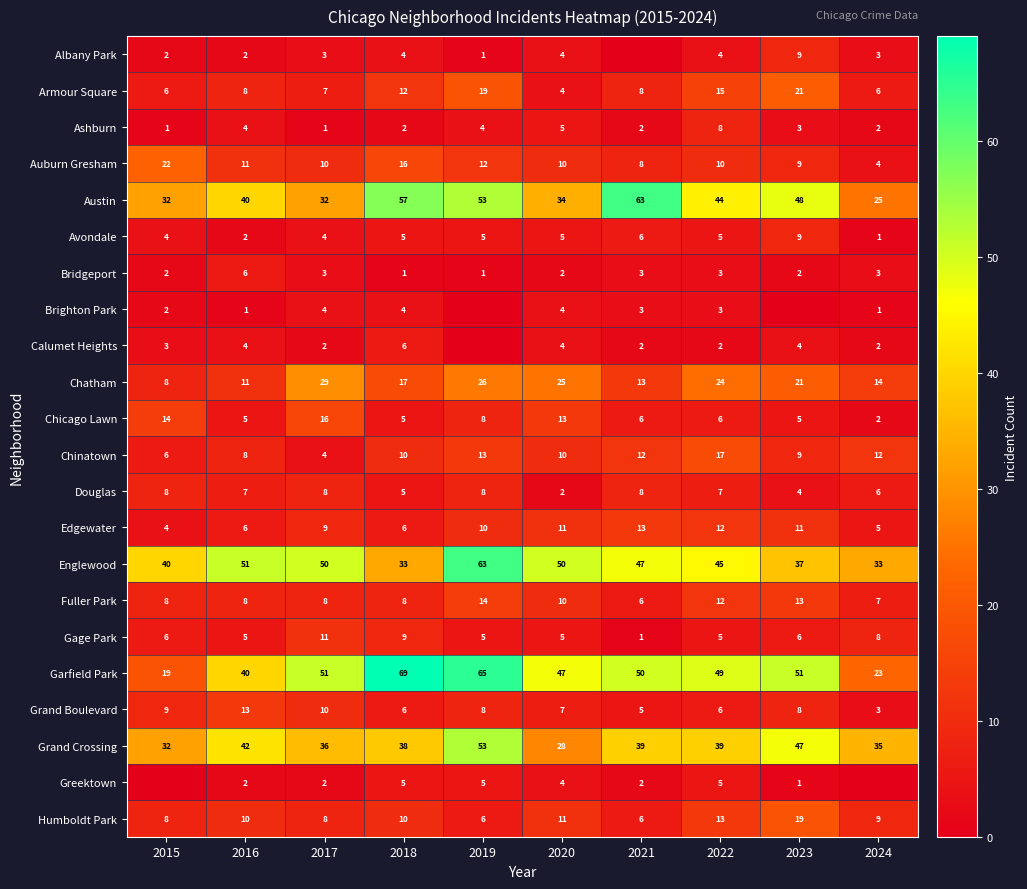

Is the value of Garfield Park at 2020 greater than the value of Chicago Lawn at 2024?

Yes